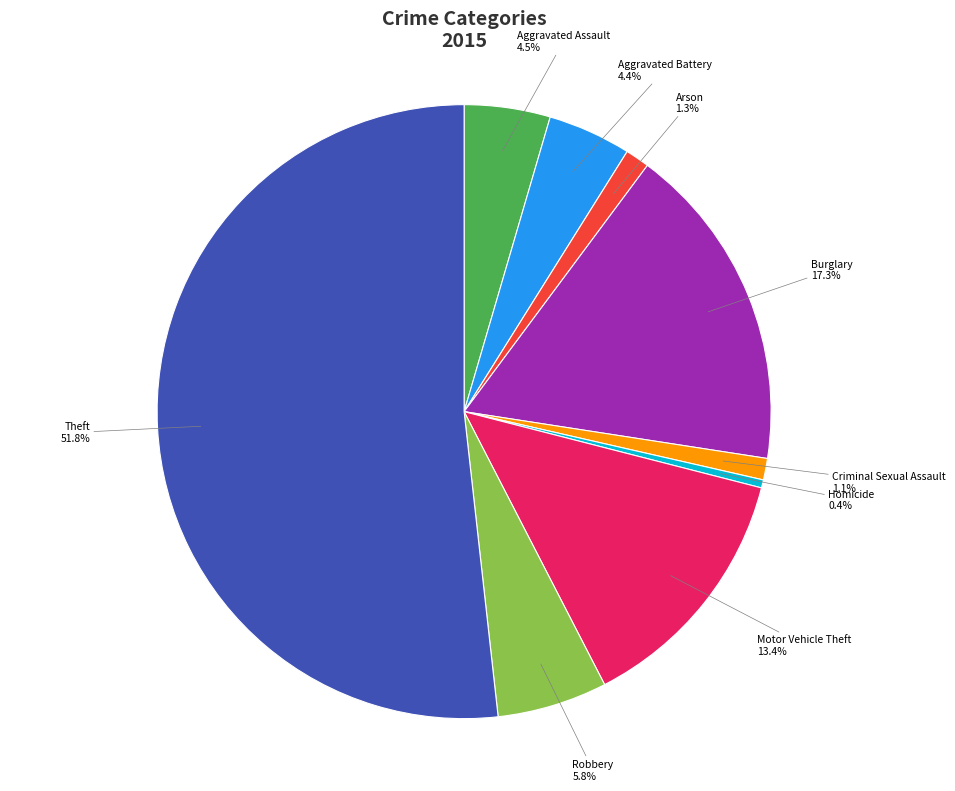

To the nearest percent, what is the average slice percentage?

11%